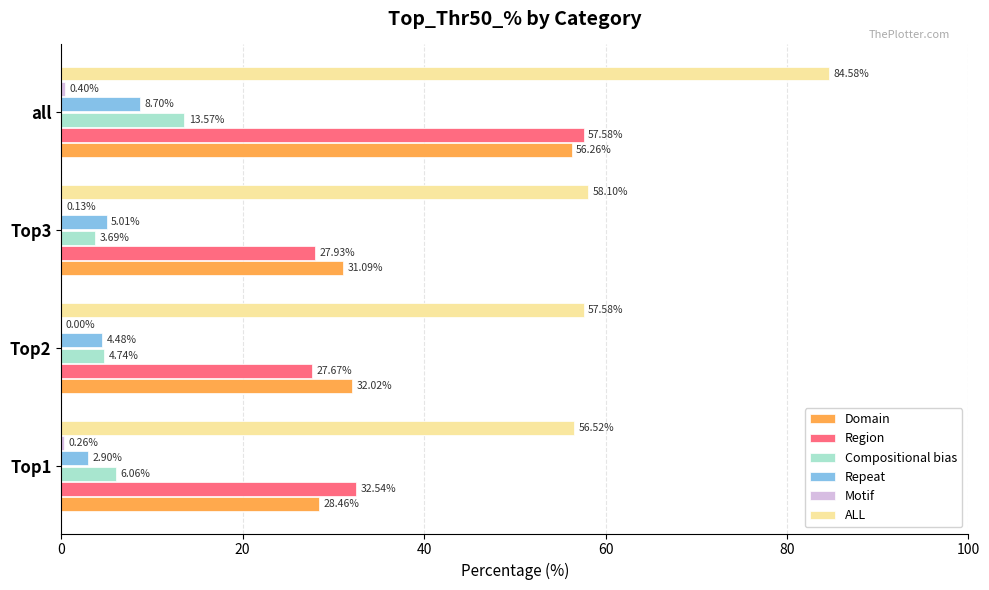

What is the sum of all Domain values?

147.8